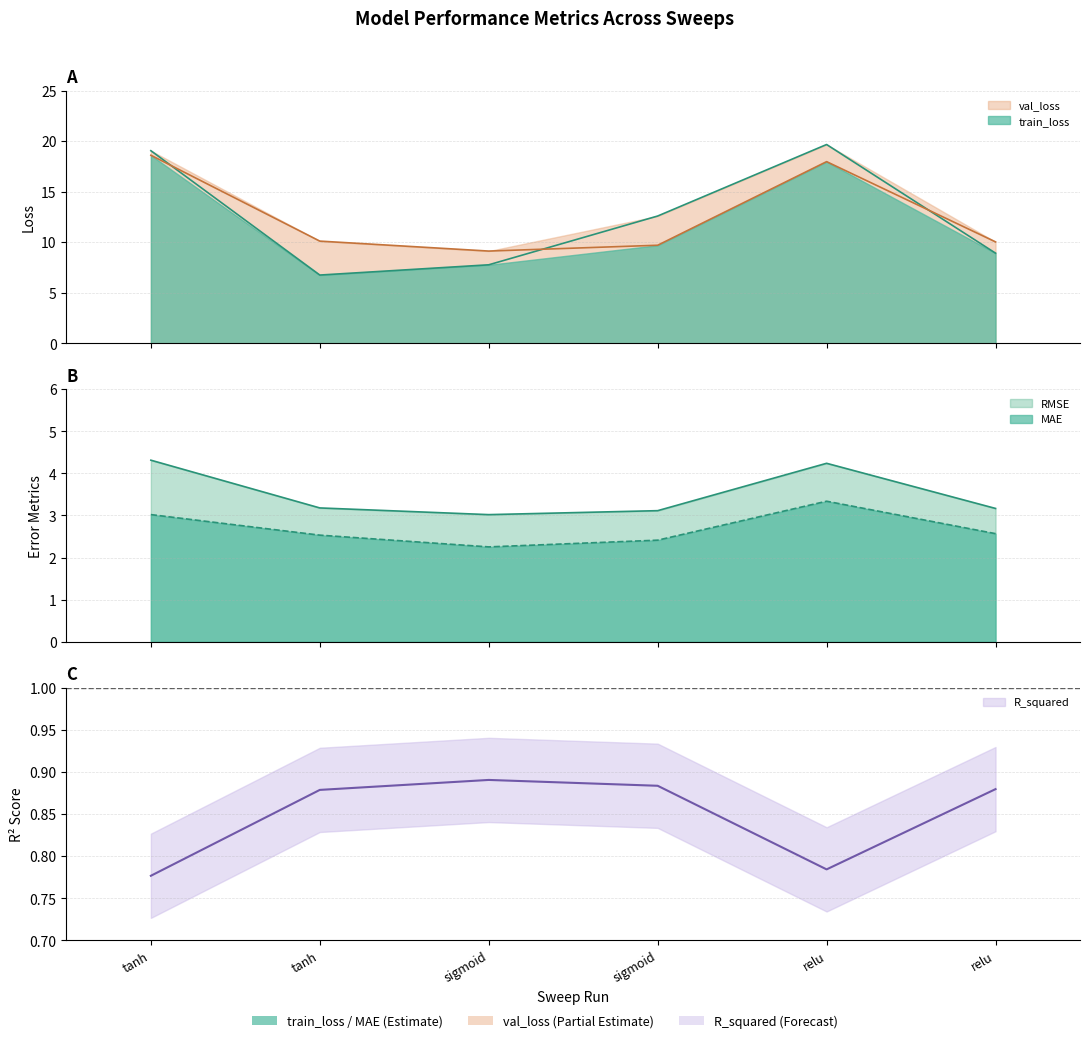

Which series has the largest total across all categories?

val_loss